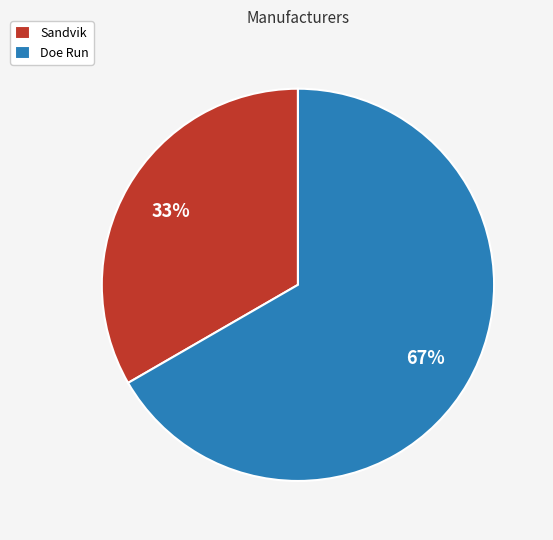

Is the sum of Doe Run and Sandvik greater than half?

Yes